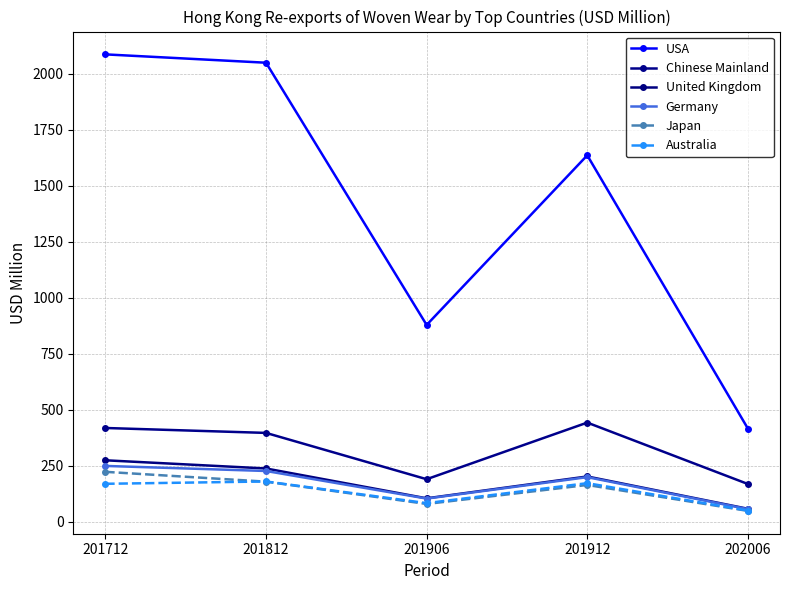

True or false: Chinese Mainland and Japan intersect in this chart.

False